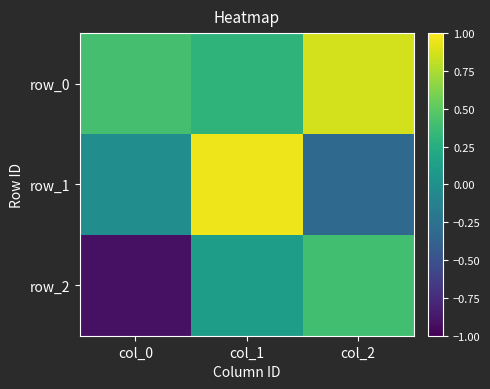

Rank the series at col_1 from lowest to highest value.

row_2, row_0, row_1